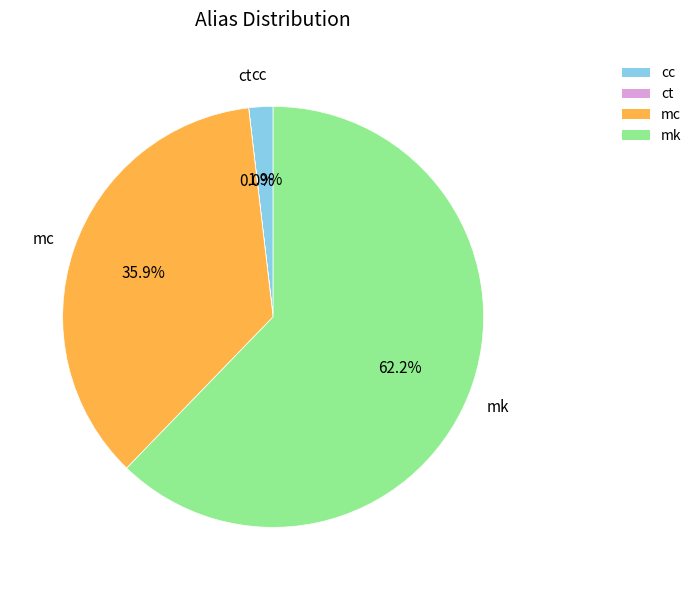

Is there a majority slice in this chart?

Yes